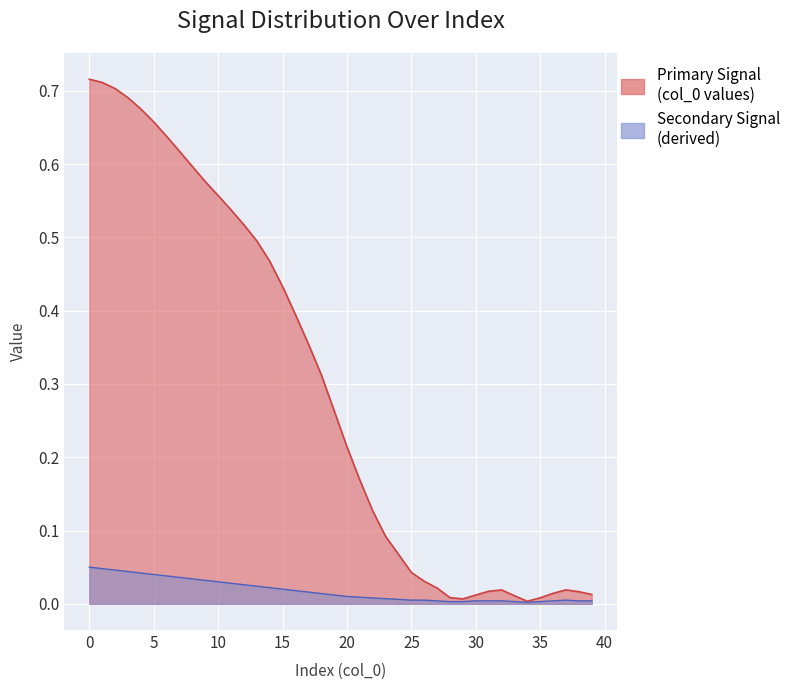

What is the total value across all series at 12?

0.5